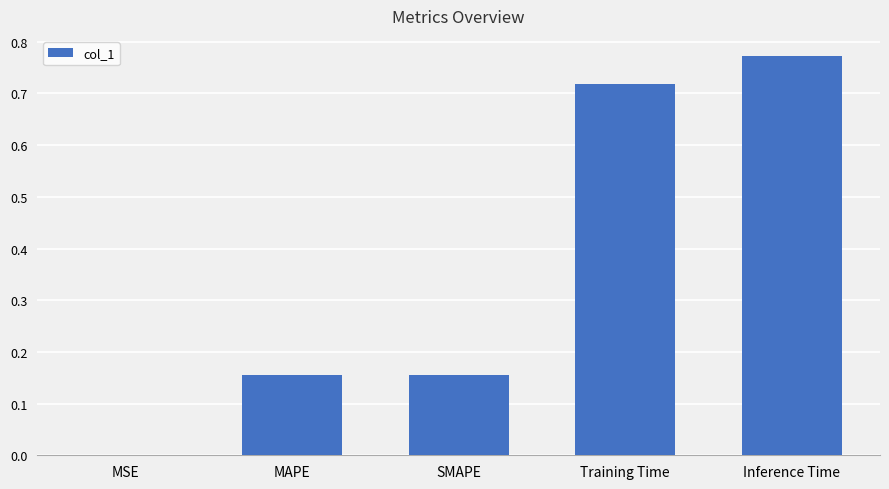

Is it true that the value at SMAPE is 0.1?

False